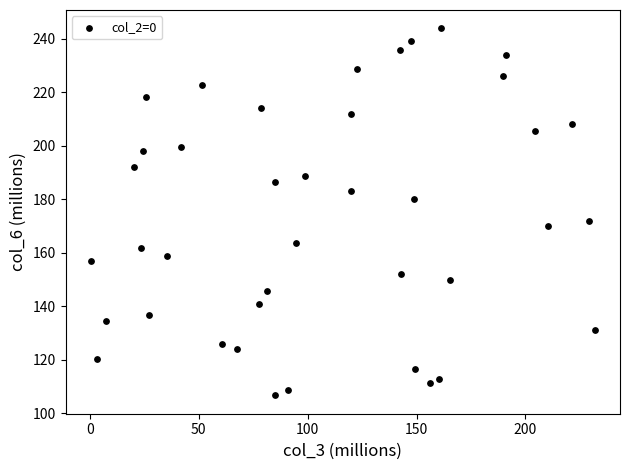

What is the range of Y values (max minus min)?

137.3